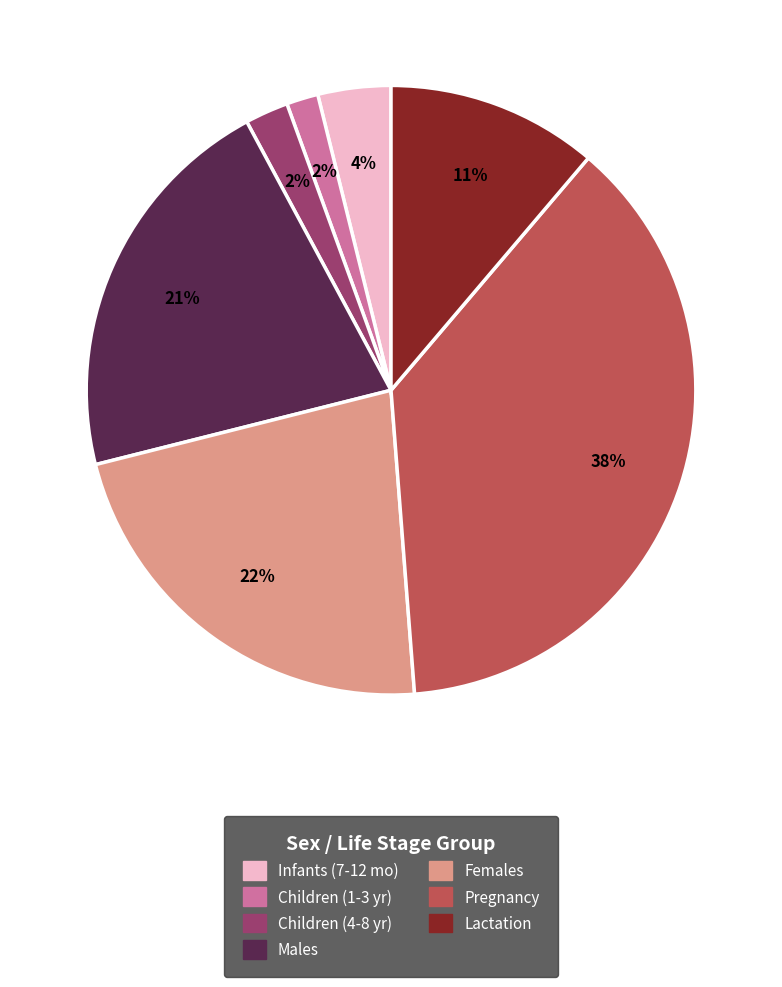

Is the sum of Females and Males greater than half?

No